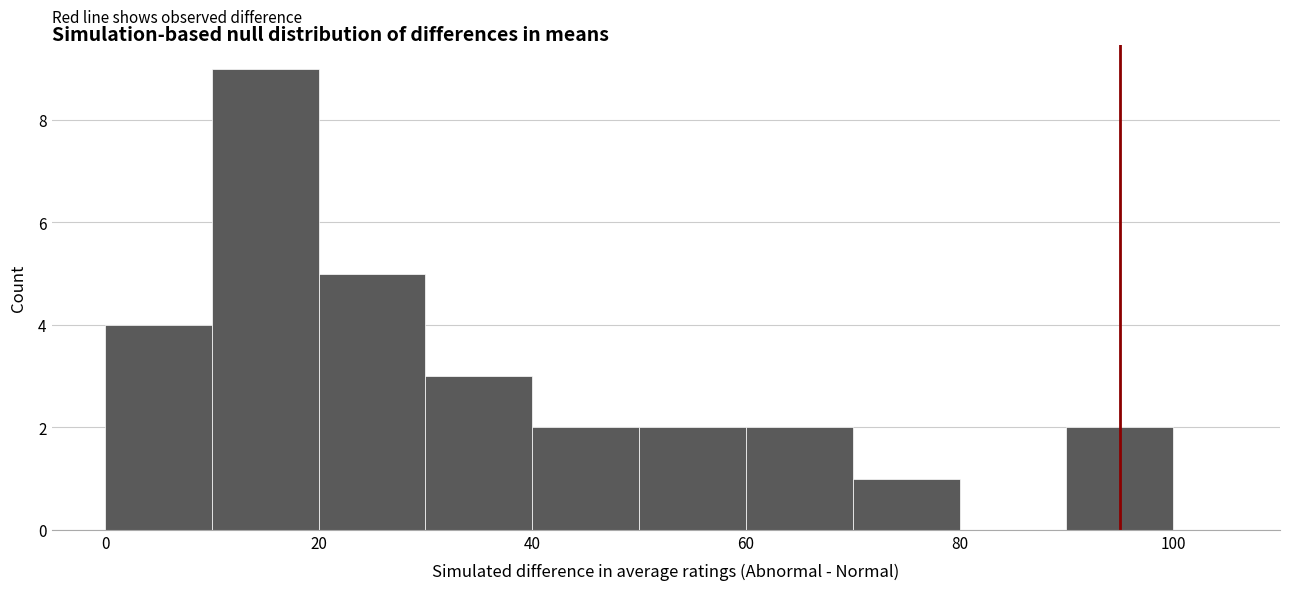

Over which range of the x-axis is the bar tallest?

10 to 20